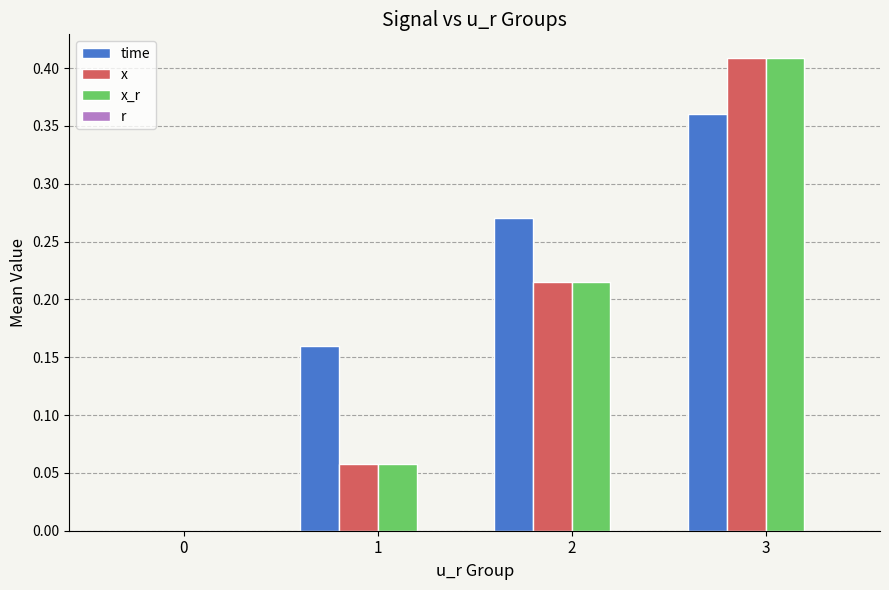

Which series changed the most between 0 and 1?

time